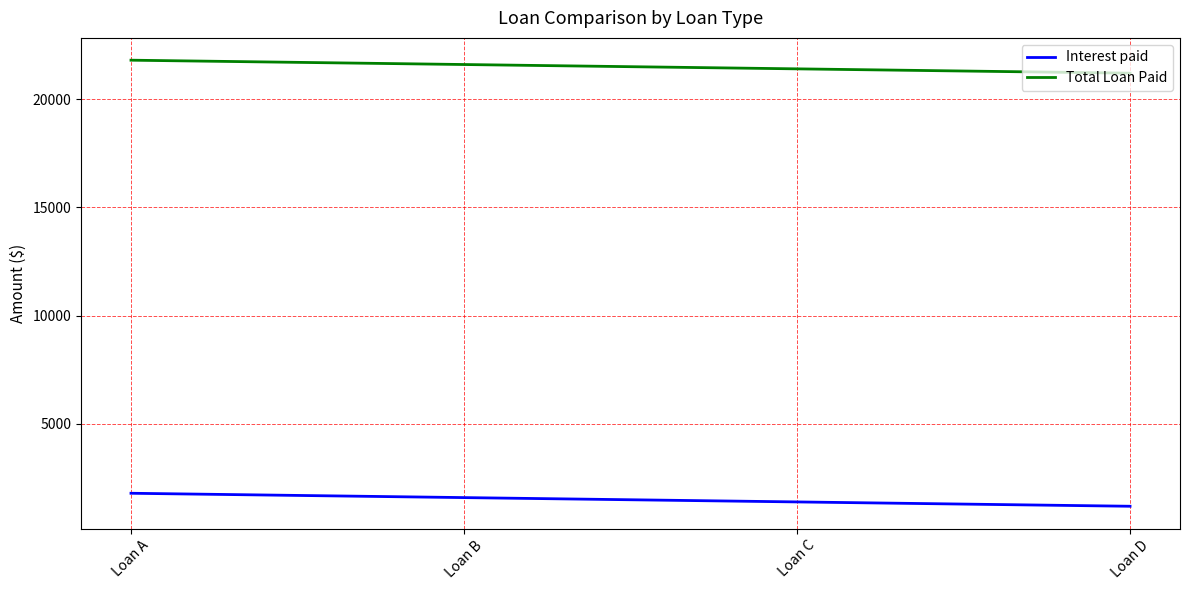

What is the sum of the Total Loan Paid values at Loan B and Loan A?

43400